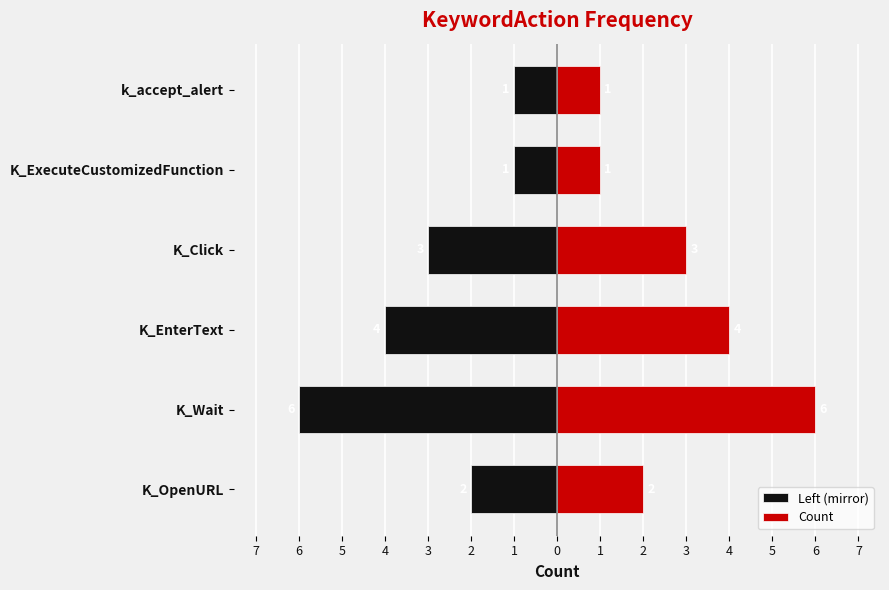

What is the value of the Left (mirror) bar at the 3rd from the left?

-4